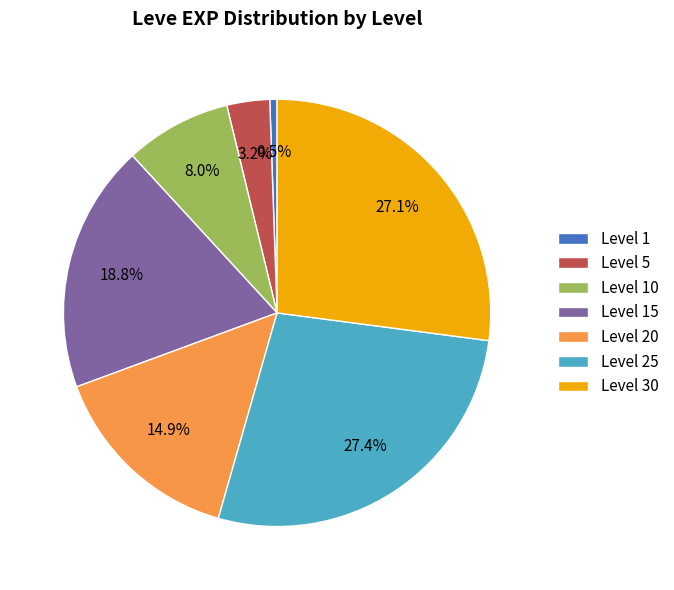

Between Level 20 and Level 30, which is larger?

Level 30